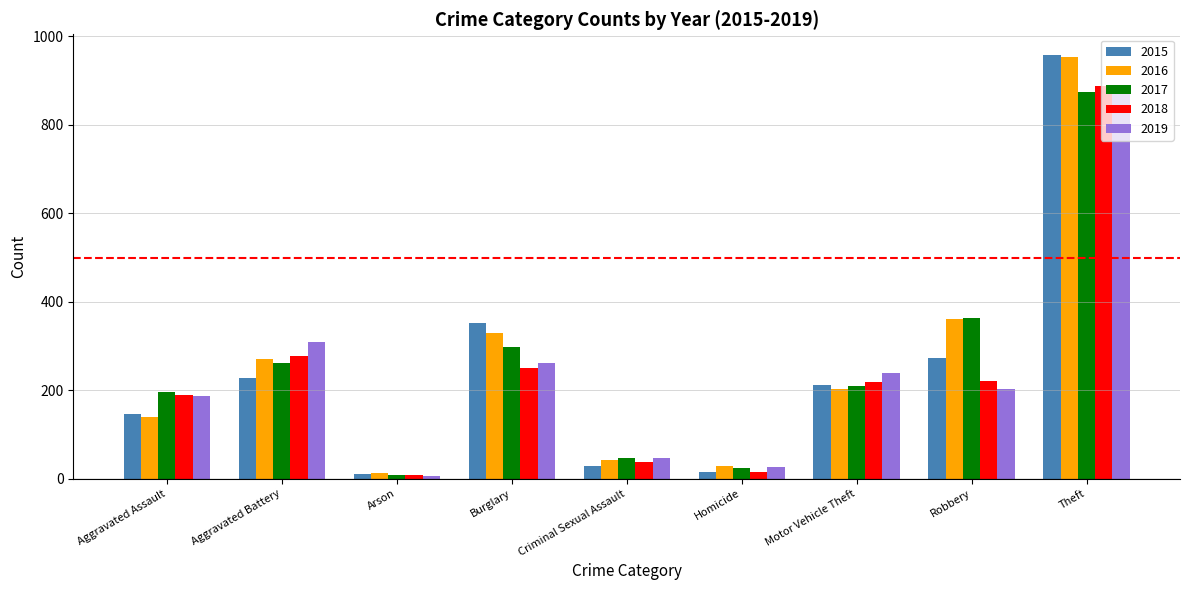

What is the difference between the highest and lowest values at Theft?

83